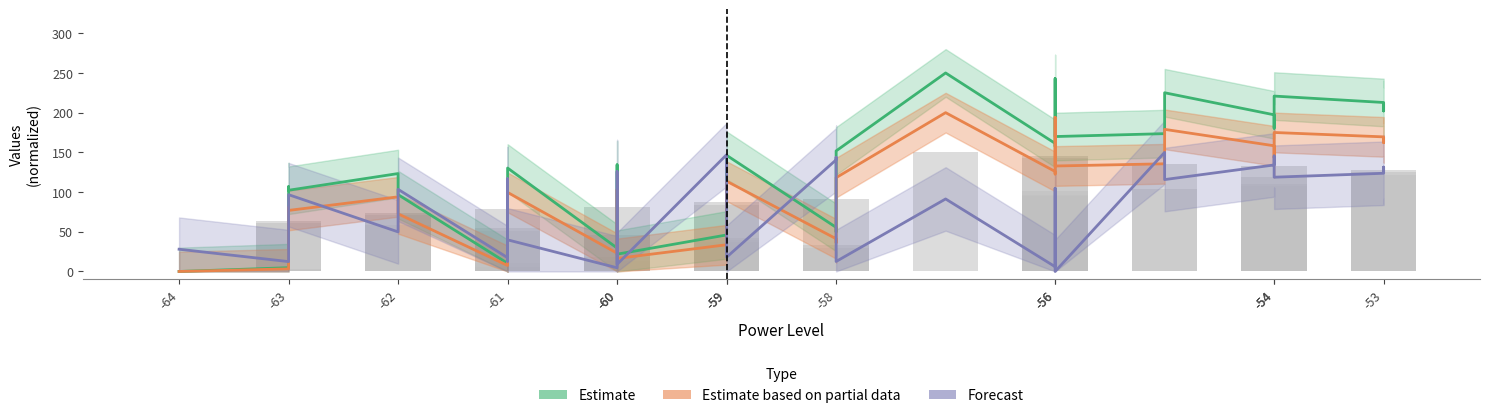

Which label corresponds to the smallest value in the chart?

-64